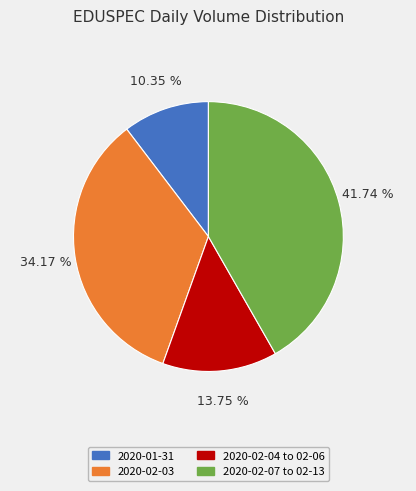

Is there a majority slice in this chart?

No